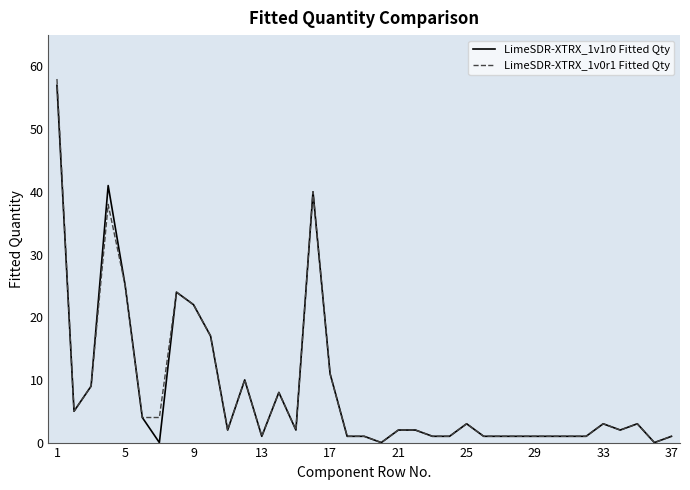

How many lines are shown in the chart?

2